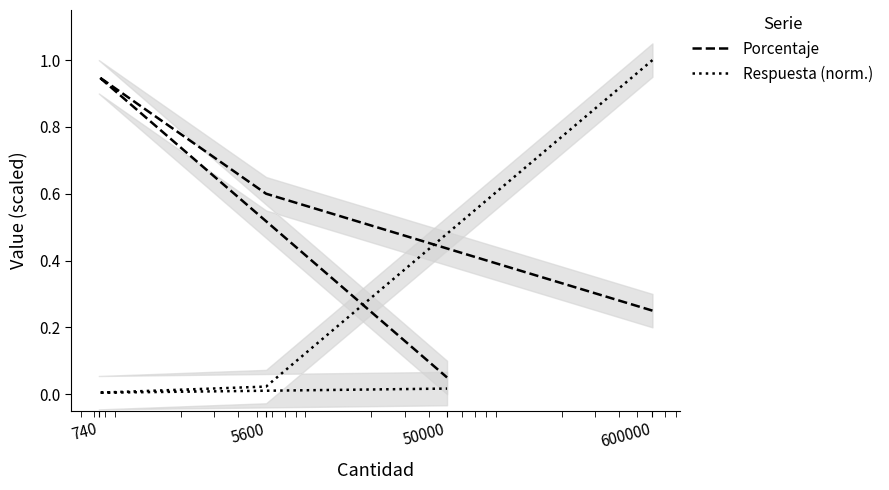

How many times do Respuesta (norm.) and Porcentaje cross each other?

1